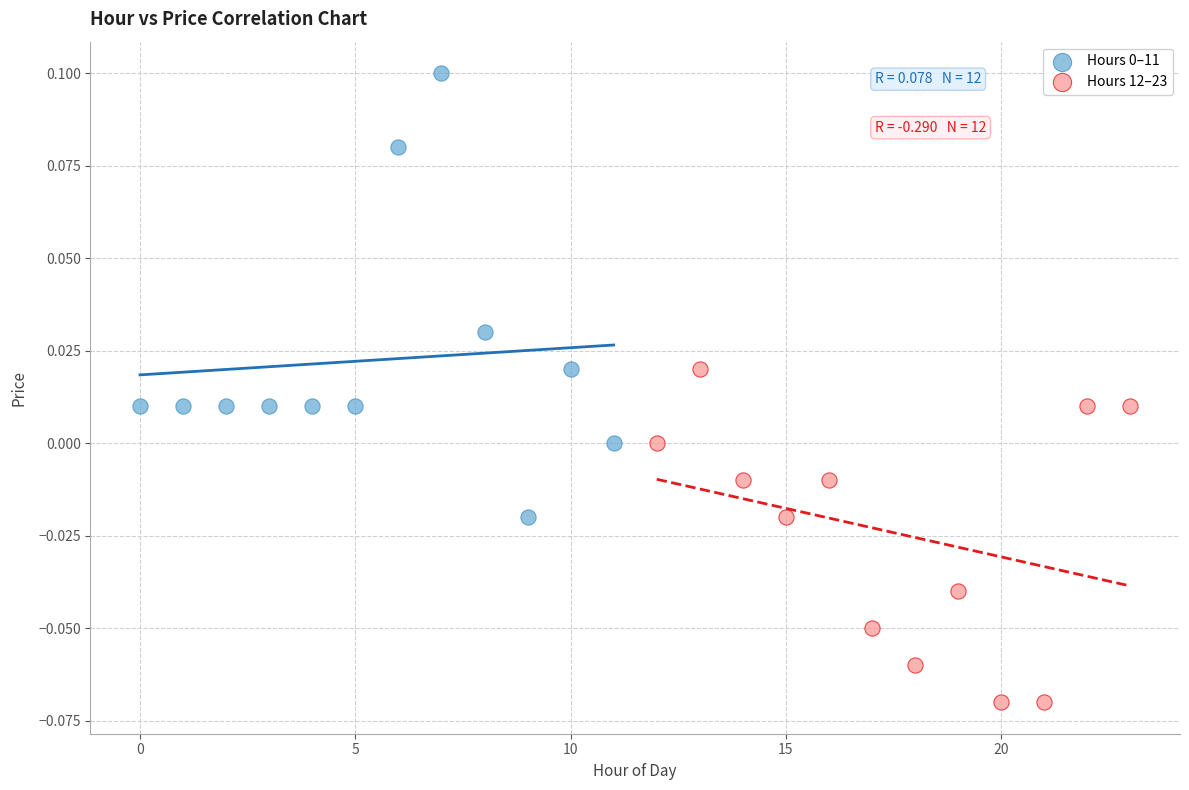

Which series reaches the minimum Y coordinate?

Hours 12–23